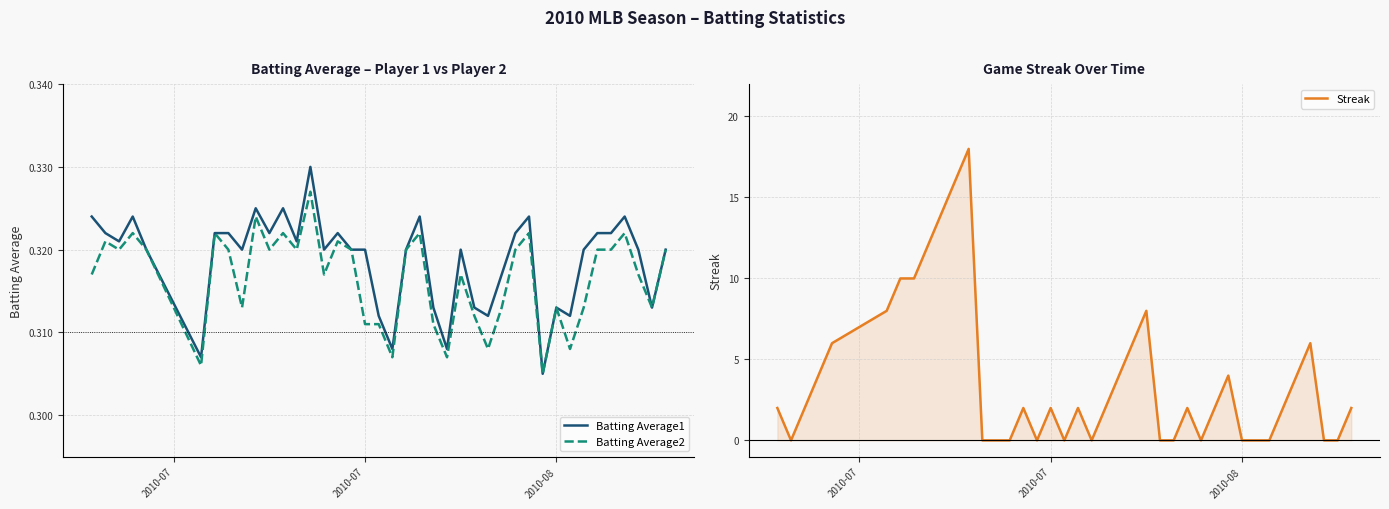

The Batting Average1 series shows 0.1 at 2010-08. True or false?

False